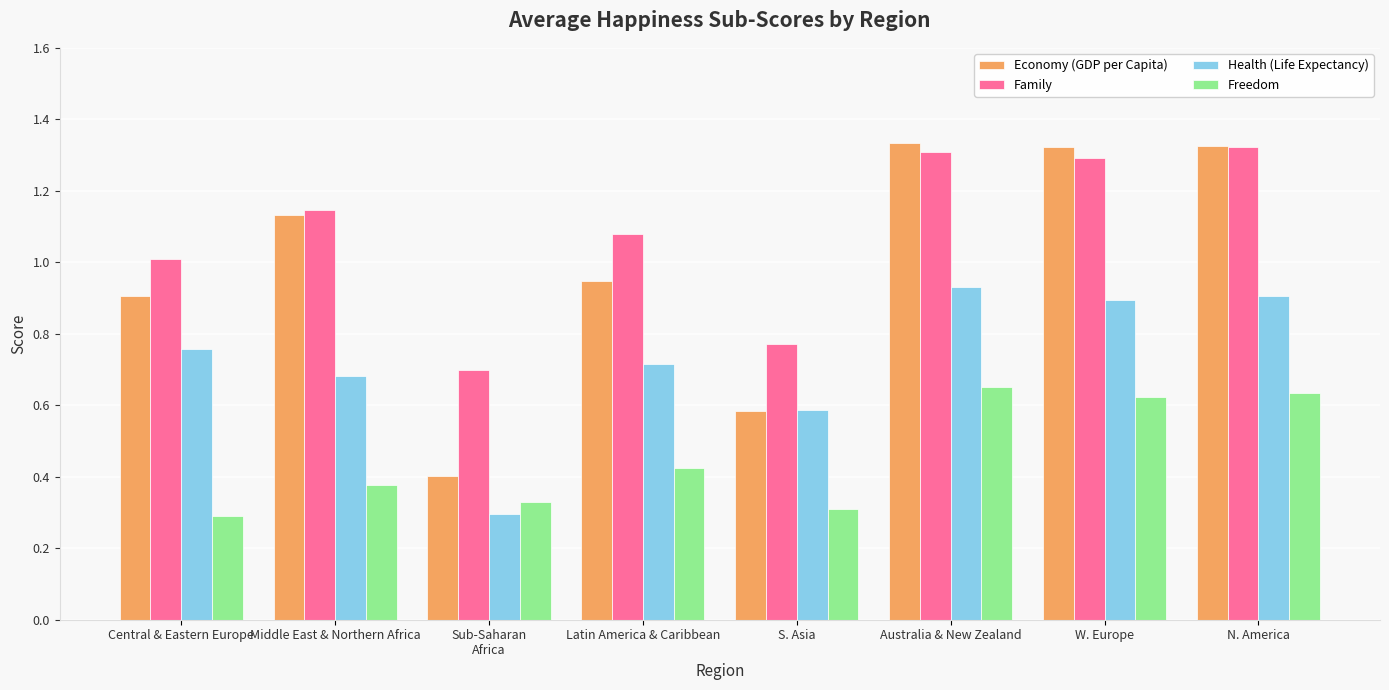

What is the label of the 6th bar from the right?

Sub-Saharan
Africa